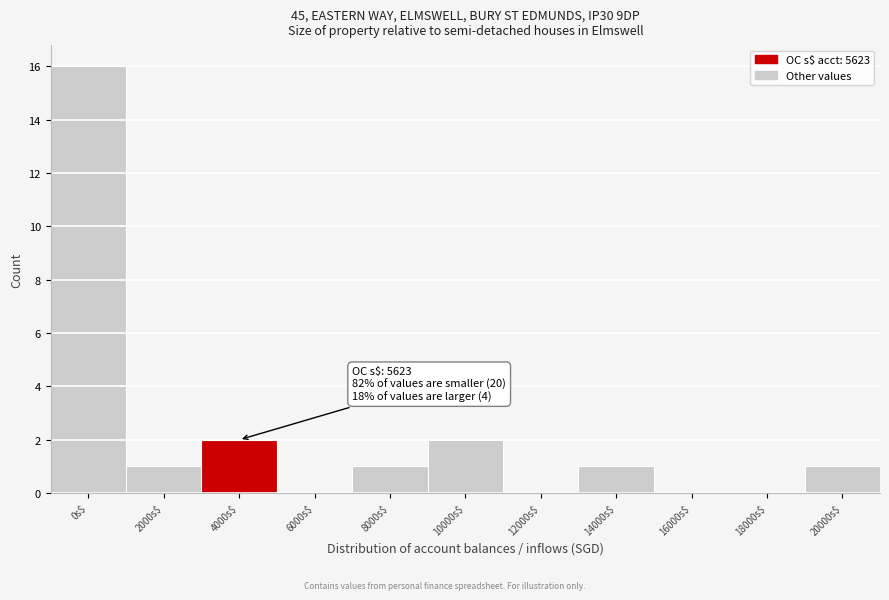

What is the greatest value displayed?

16